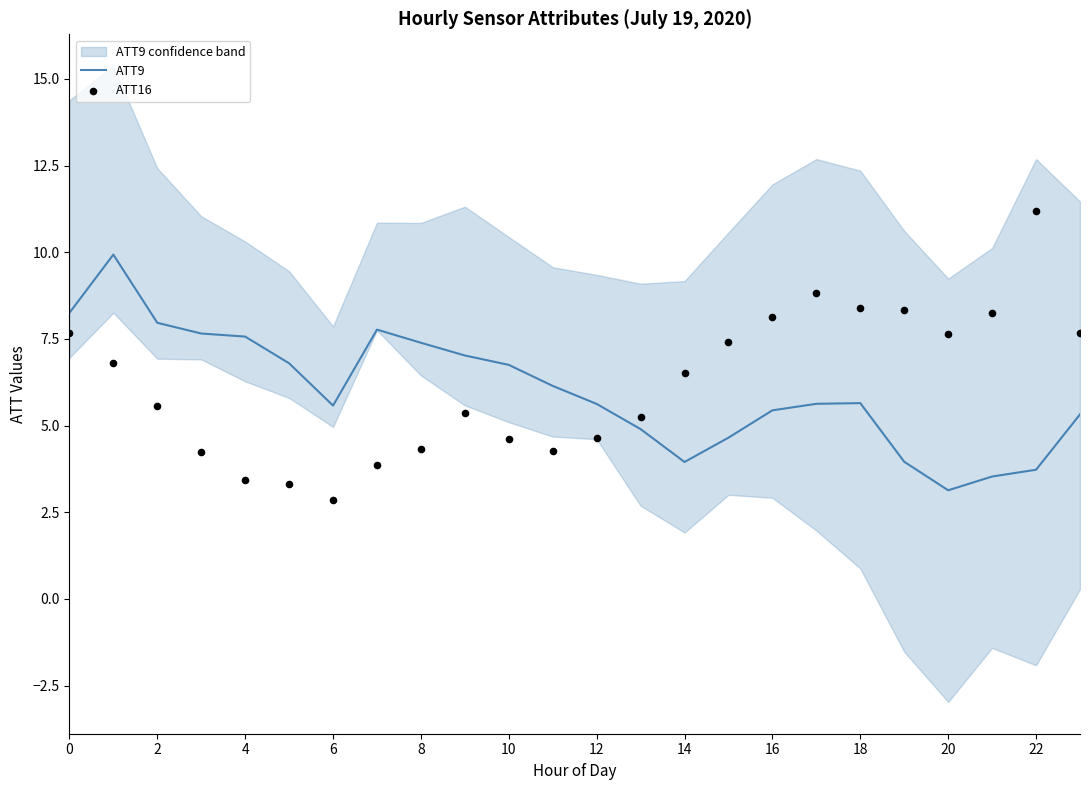

Which series reaches the minimum Y coordinate?

ATT16